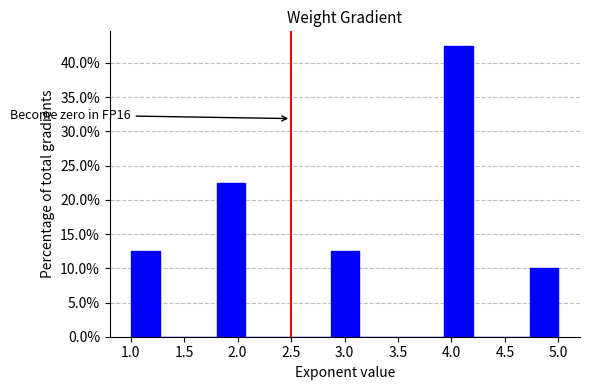

Which range on the x-axis has the tallest bar?

3.95 to 4.20